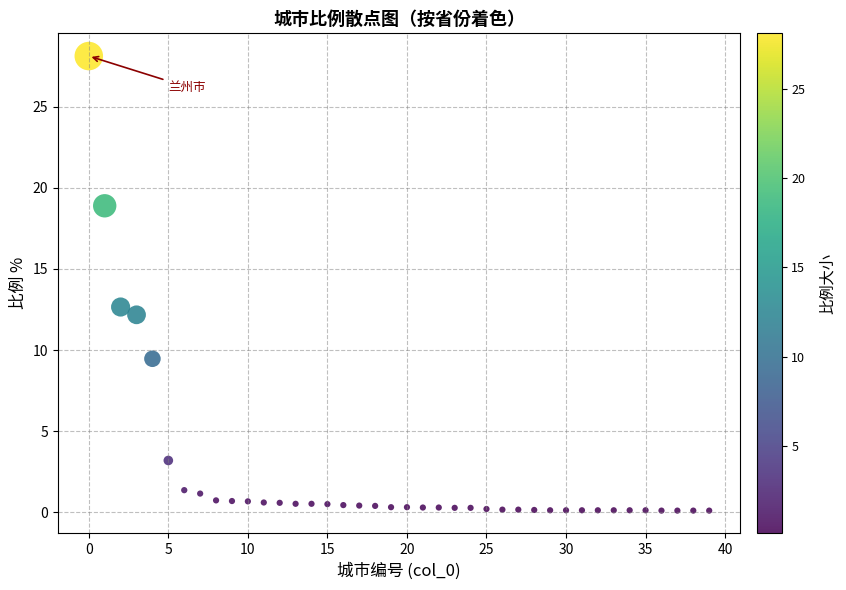

What Y value in the scatter plot is closest to 14?

12.7